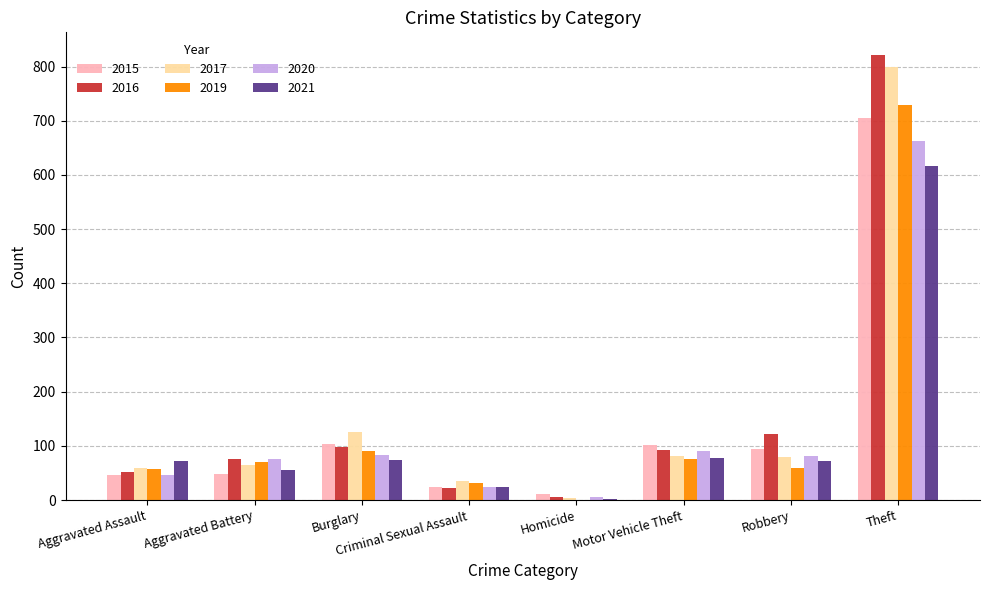

What is the sum of the 2019 values at Criminal Sexual Assault and Motor Vehicle Theft?

106